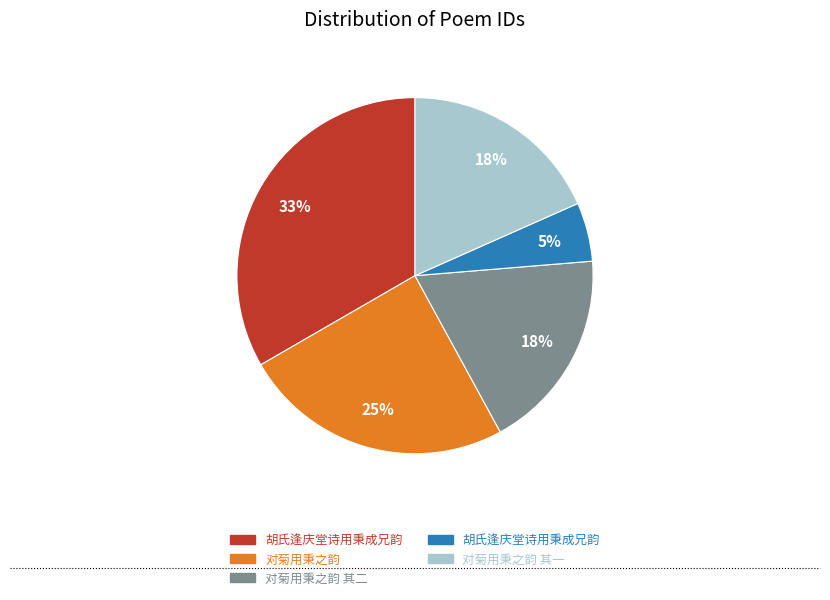

Is there any slice that represents more than half of the pie?

No